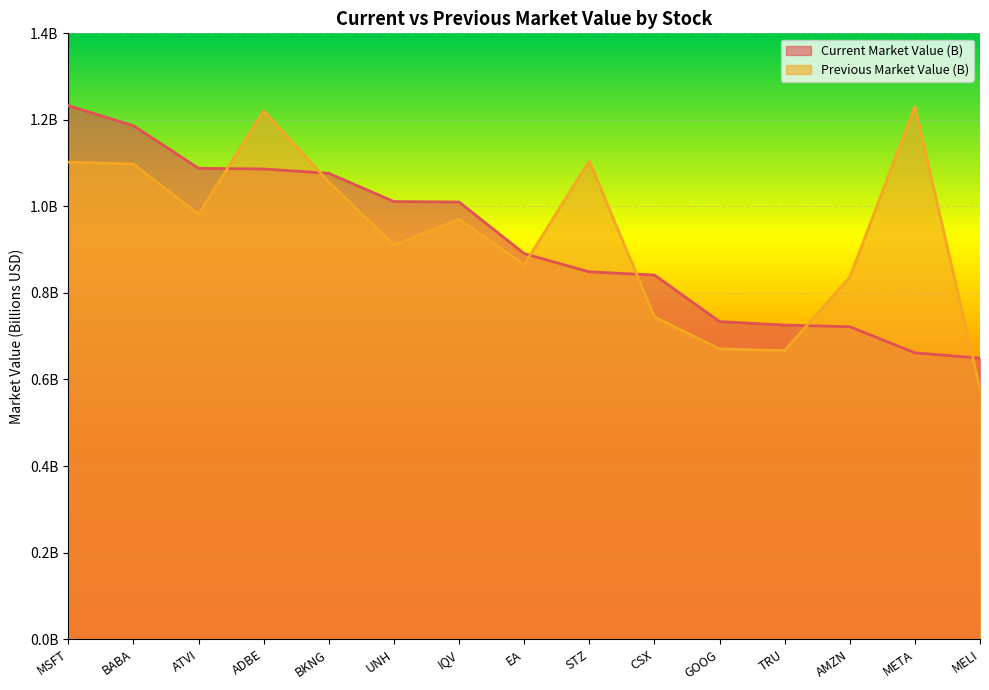

What is the sum of the Current Market Value (B) values at MELI and CSX?

1.5